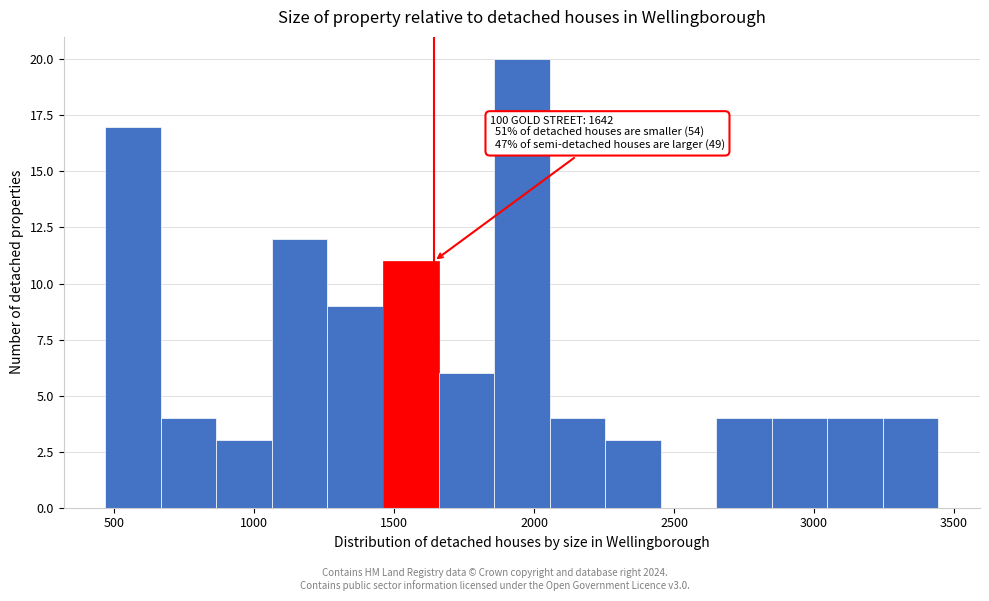

Read against the x-axis, roughly where is the centre of the tallest bar?

1950